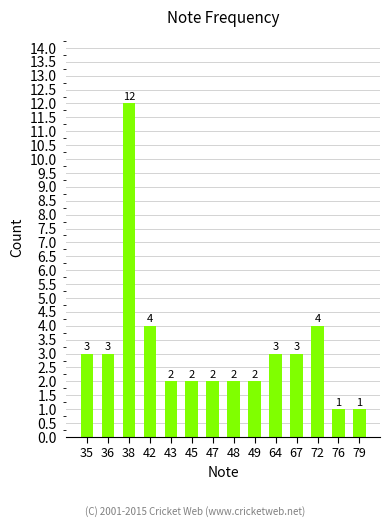

Which label corresponds to the largest value in the chart?

38